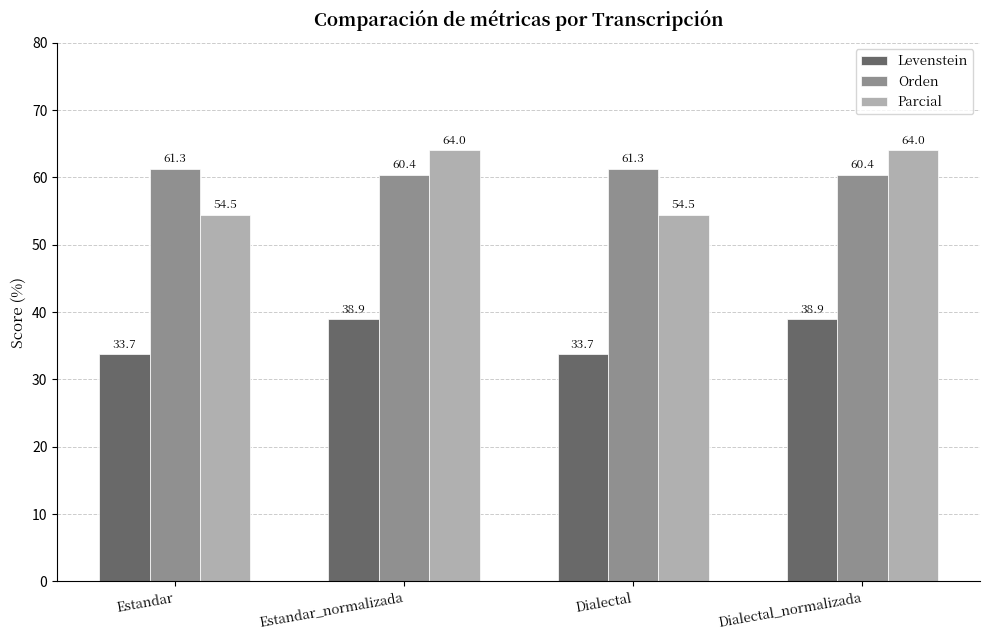

Count the Orden values in the range 60 to 61.

2